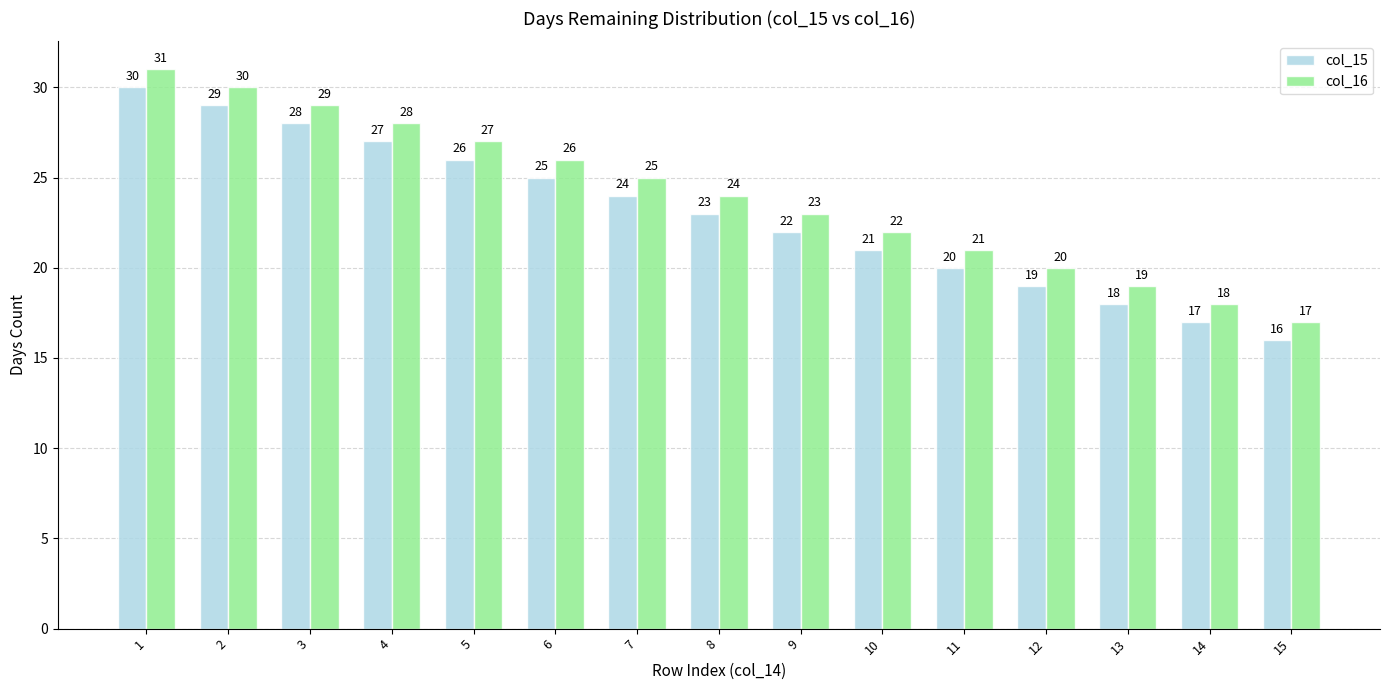

At which category is the sum across all series the highest?

1